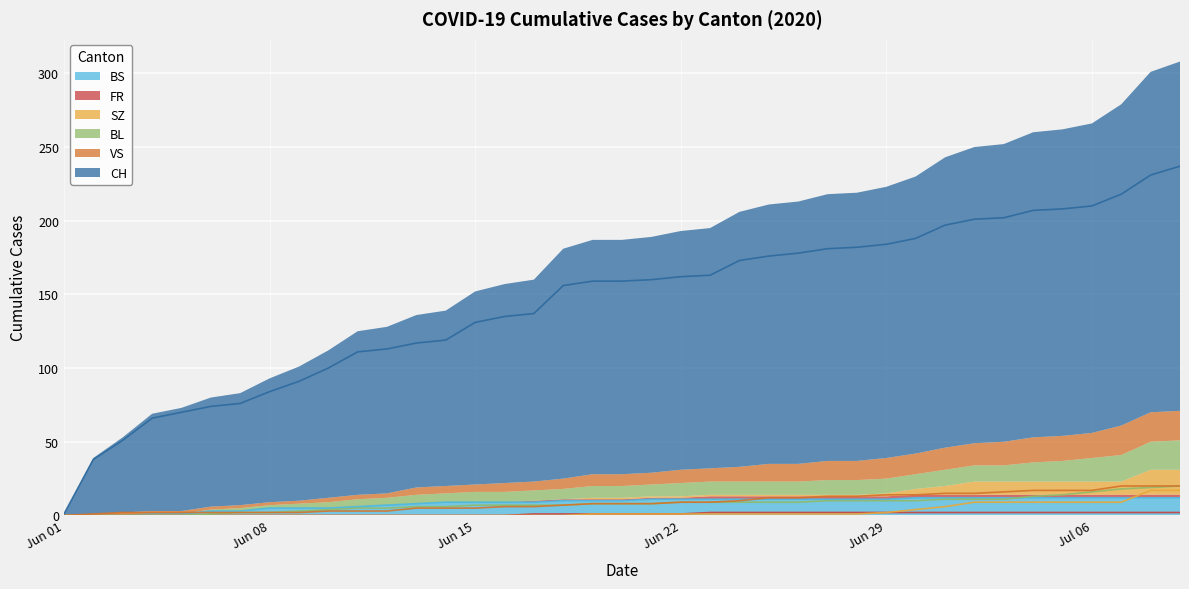

Reading left to right, extract all data points from this chart.

CH: 1	38	51	66	70	74	76	84	91	100	111	113	117	119	131	135	137	156	159	159	160	162	163	173	176	178	181	182	184	188	197	201	202	207	208	210	218	231	237
BS: 0	0	0	1	1	3	3	5	5	5	6	7	8	9	9	9	9	10	10	10	11	11	11	11	11	11	11	11	11	12	12	12	12	12	12	12	12	12	12
SZ: 0	0	0	0	0	0	0	0	0	0	0	0	0	0	0	0	0	0	1	1	1	1	1	1	1	1	1	1	2	4	6	9	9	9	9	9	9	17	17
FR: 0	0	0	0	0	0	0	0	0	0	0	0	0	0	0	0	1	1	1	1	1	1	2	2	2	2	2	2	2	2	2	2	2	2	2	2	2	2	2
BL: 0	0	0	0	0	1	2	2	3	4	5	5	6	6	7	7	7	7	8	8	8	9	9	9	9	9	10	10	10	10	11	11	11	13	14	16	18	19	20
VS: 0	1	2	2	2	2	2	2	2	3	3	3	5	5	5	6	6	7	8	8	8	9	9	10	12	12	13	13	14	14	15	15	16	17	17	17	20	20	20